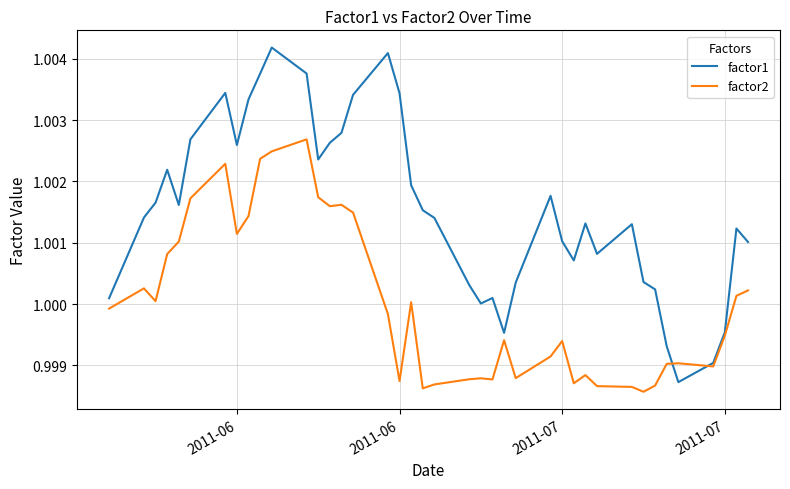

Which series has the largest range (max minus min)?

factor1